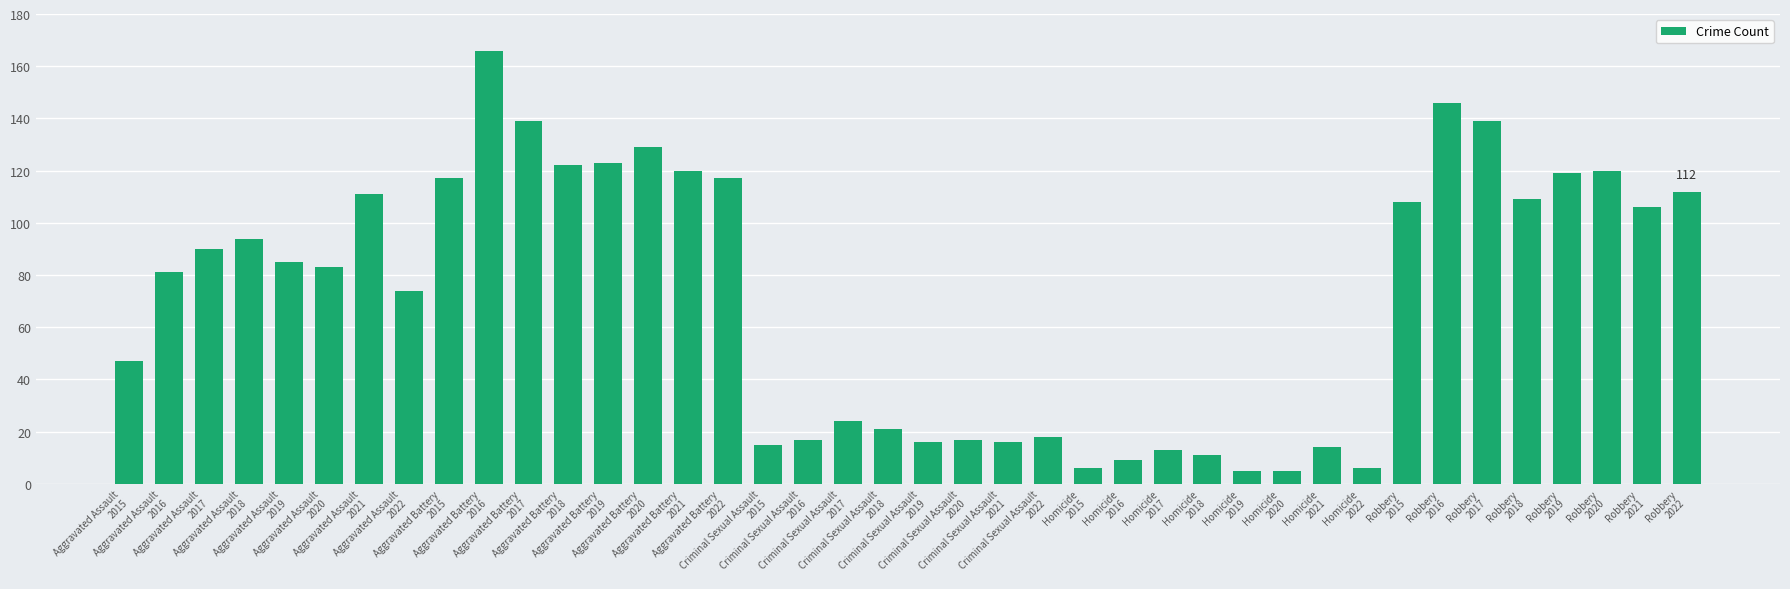

What is the maximum value shown in the chart?

166